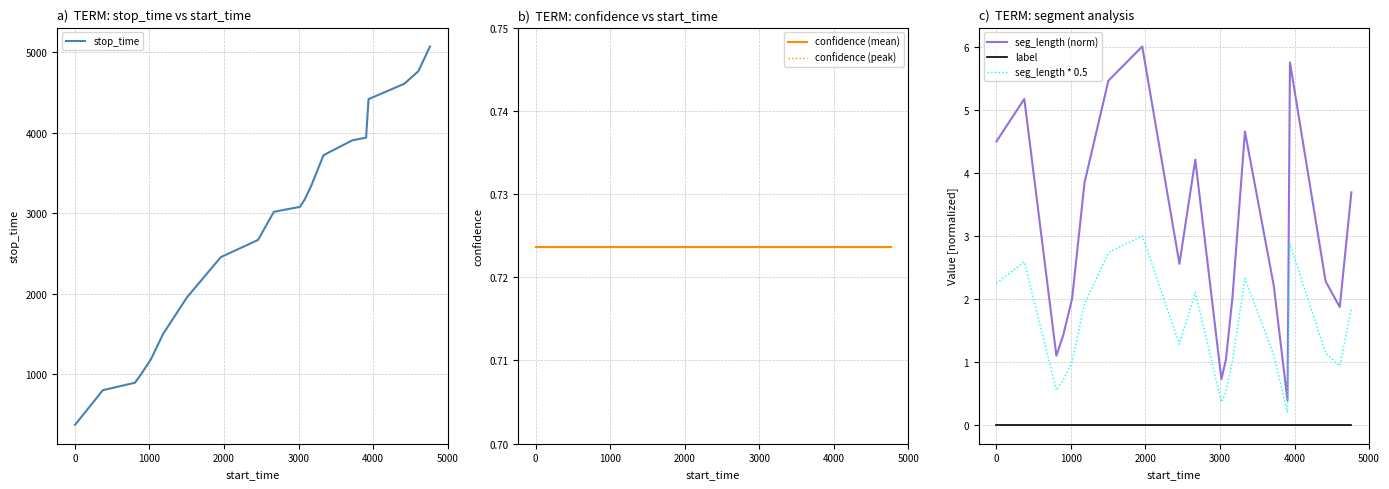

True or false: confidence (peak) and label intersect in this chart.

False